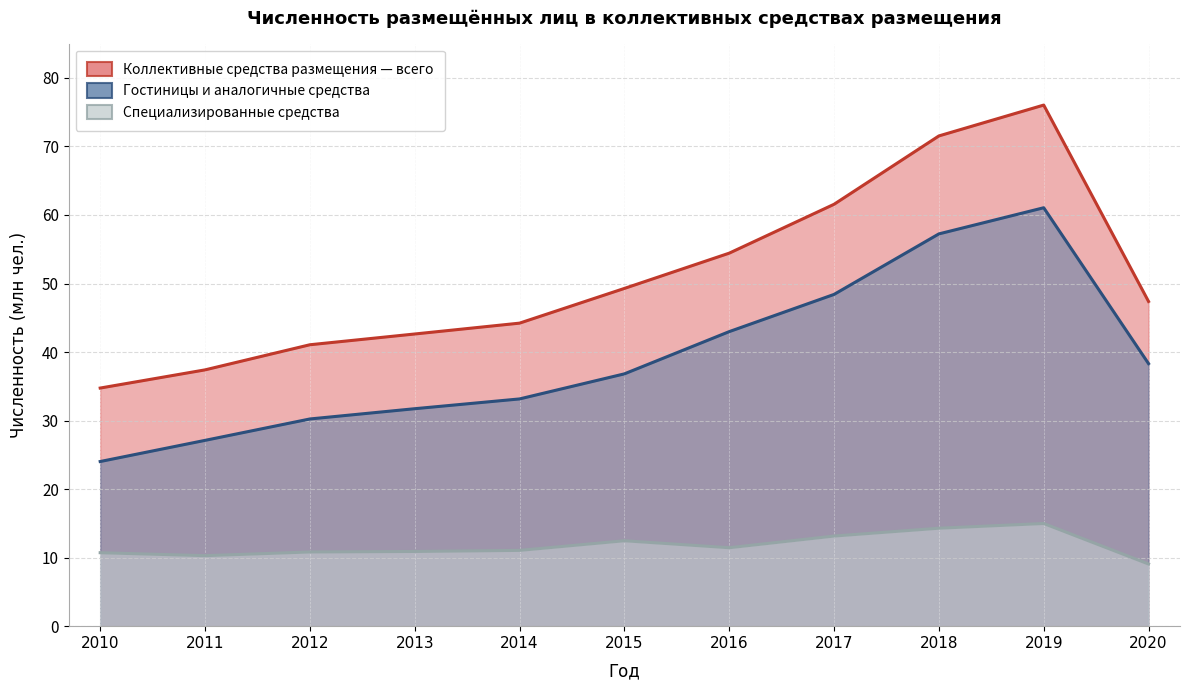

The Гостиницы и аналогичные средства размещения series shows 84.1 at 2017. True or false?

False